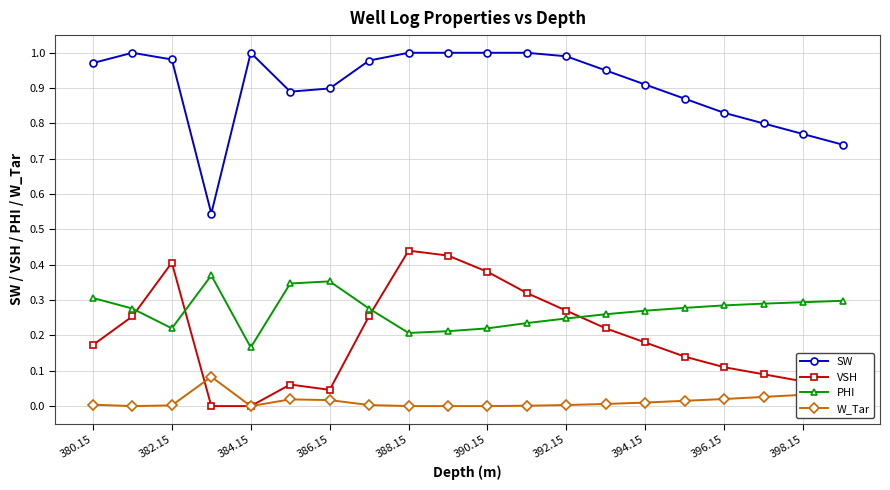

Rank the series by their maximum value, from lowest to highest.

W_Tar, PHI, VSH, SW